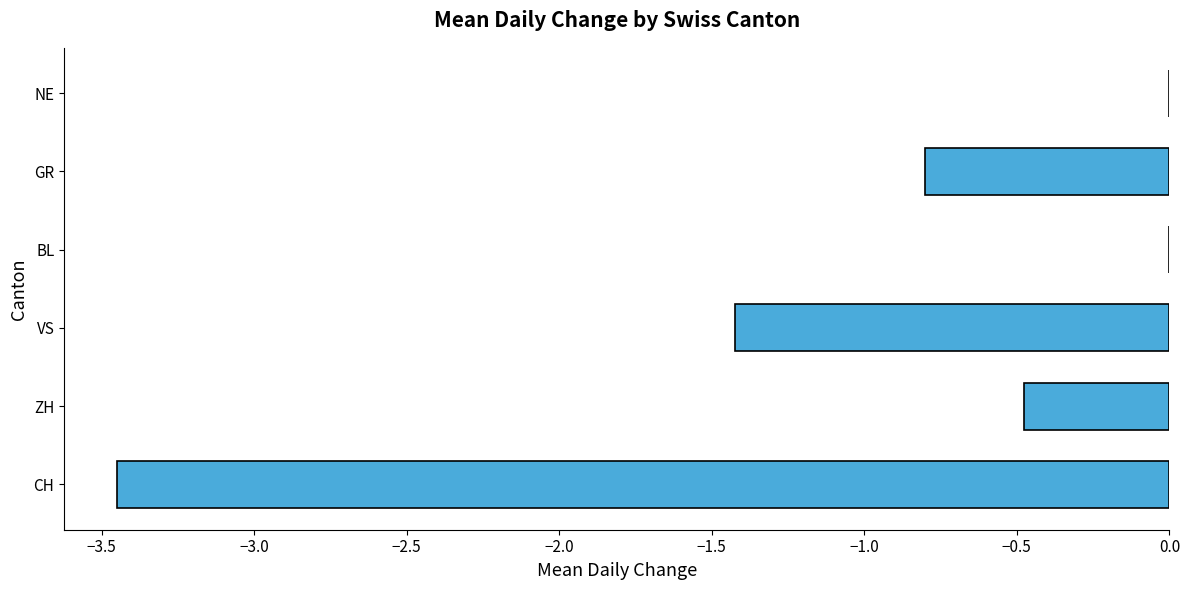

Which has a higher value, VS or ZH?

ZH